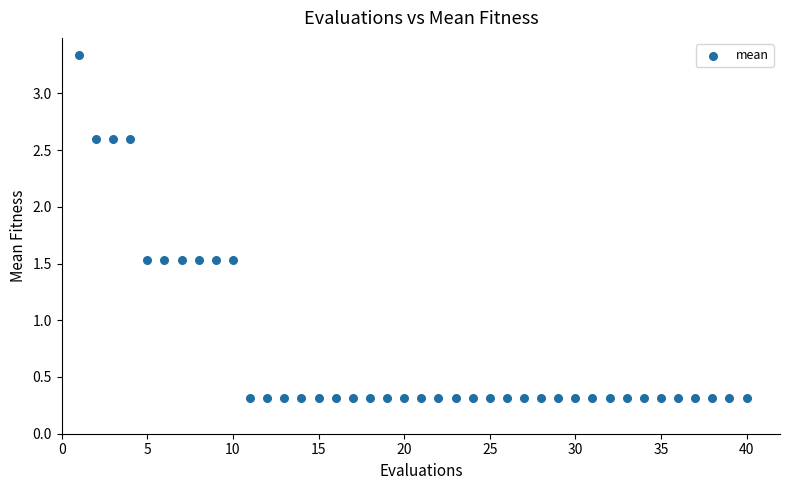

What is the range of Y values (max minus min)?

3.0